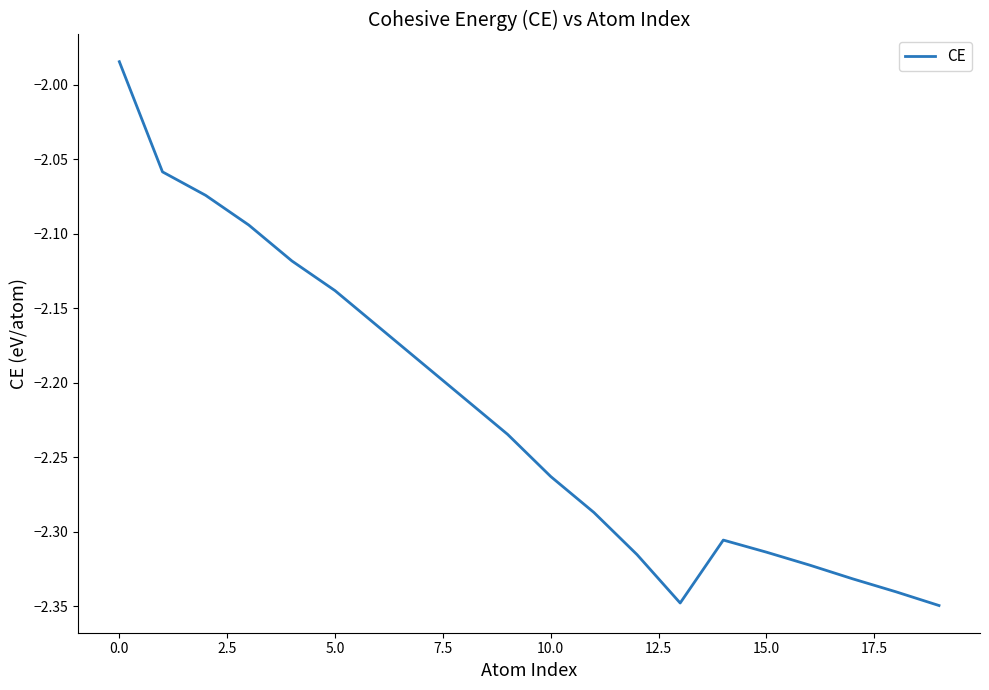

What is the difference between the maximum and minimum values?

0.4